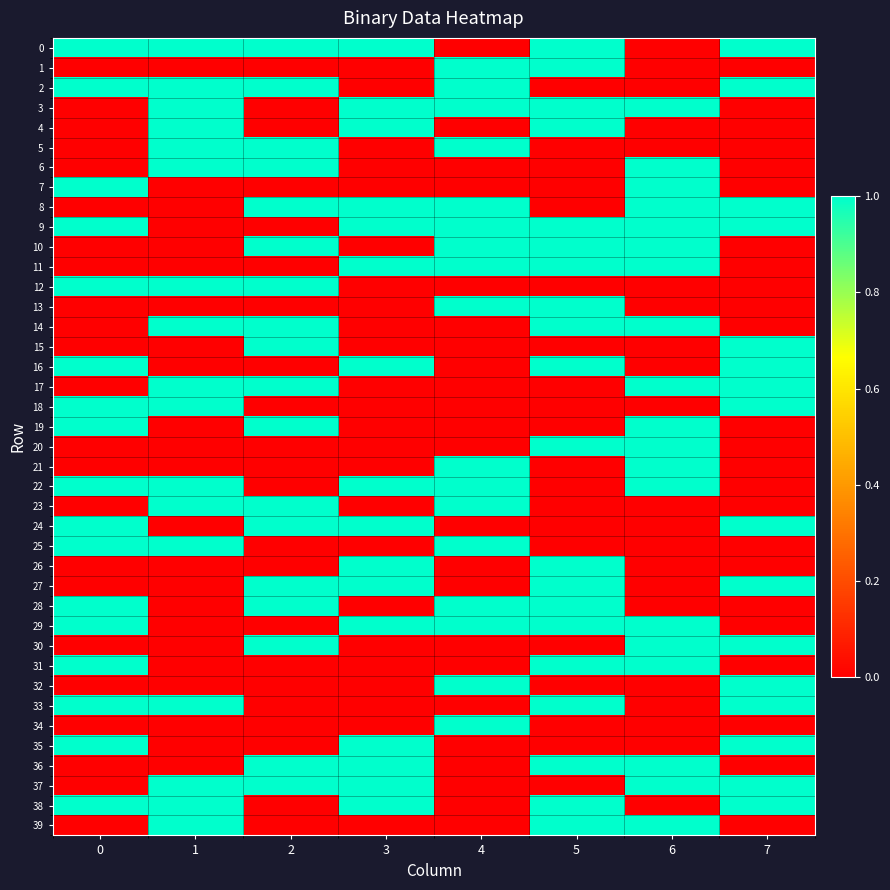

Between 4 and 7, which is larger?

7